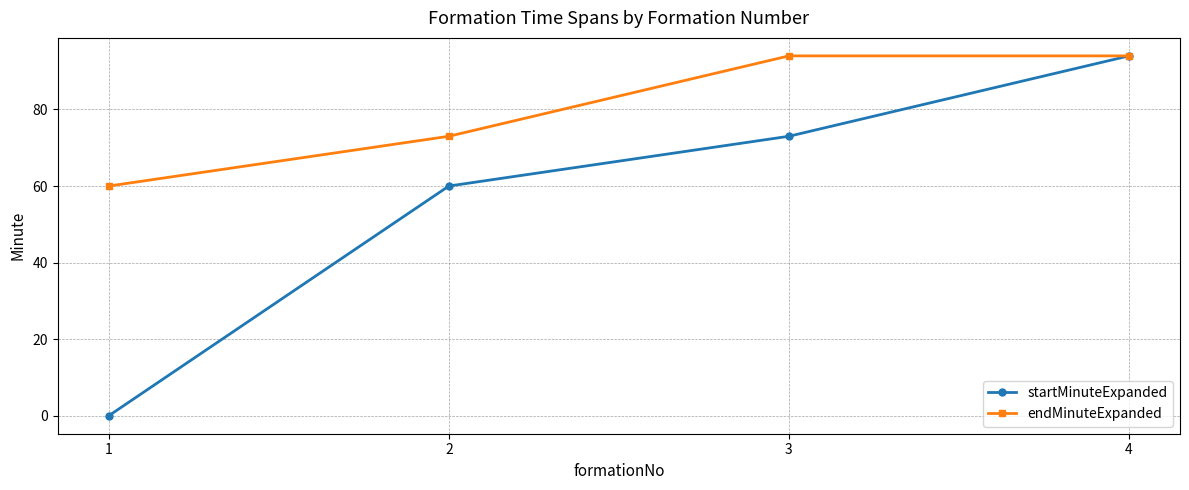

Which series has the largest range (max minus min)?

startMinuteExpanded